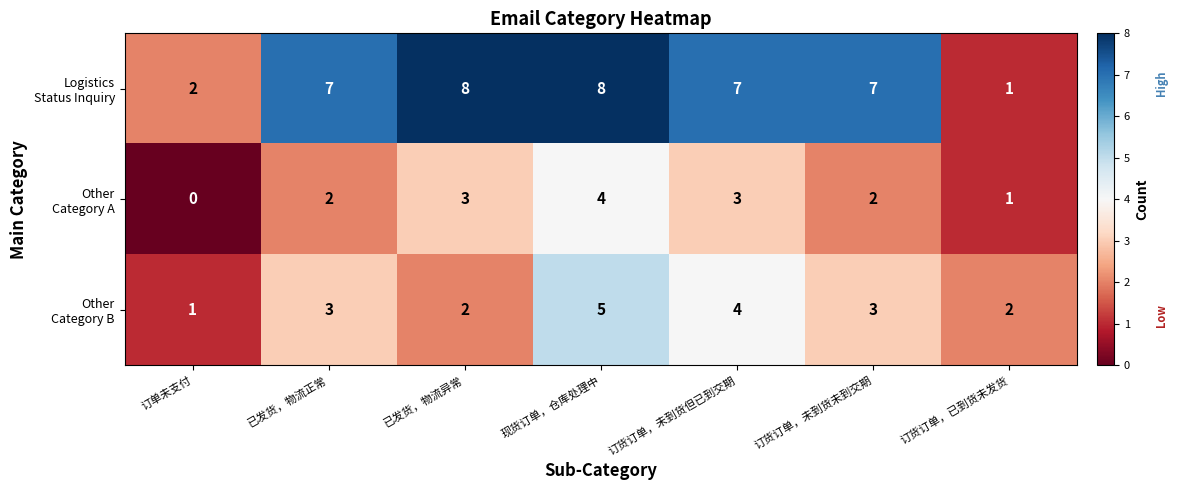

What is the greatest value displayed?

8